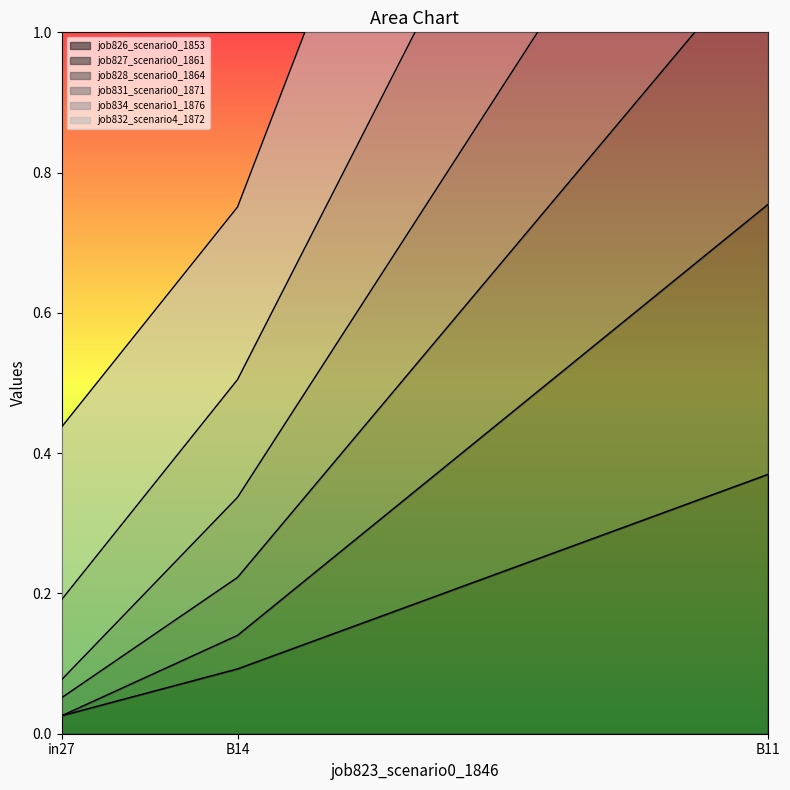

What is the difference between the job831_scenario0_1871 values at in27 and B11?

1.4